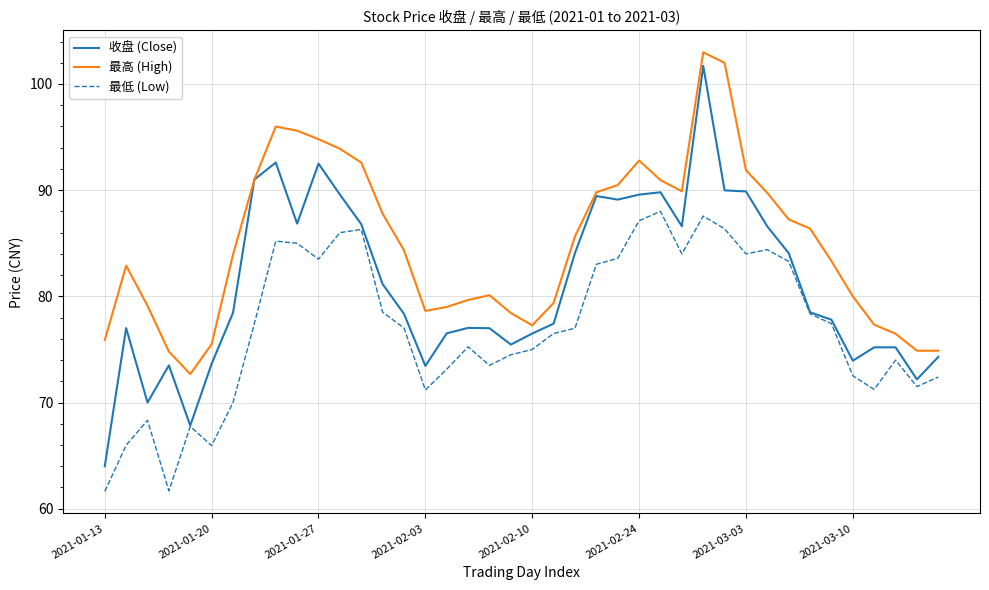

What is the smallest value displayed?

61.6